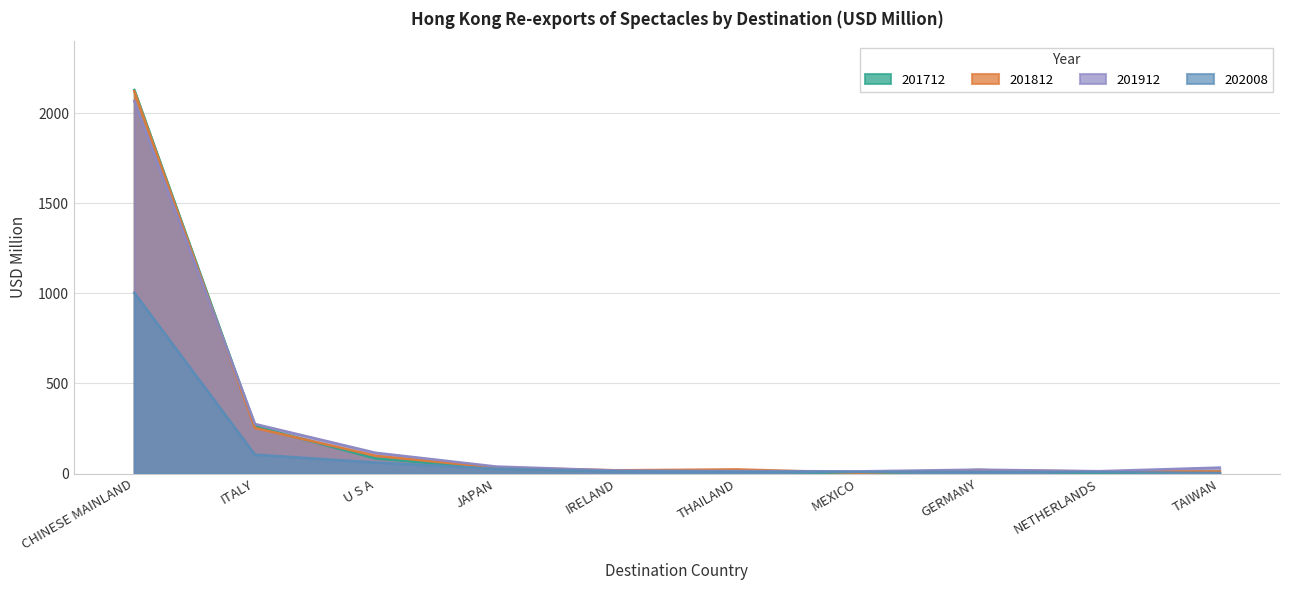

Reading left to right, transcribe all the data shown in this chart.

201712: 2129.3	262.7	83.8	28.5	16.1	15.9	1.5	20.0	1.6	10.2
201812: 2122.4	253.5	98.7	32.9	18.4	23.3	4.6	19.4	11.6	11.9
201912: 2068.5	275.4	115.7	39.2	17.1	14.4	12.4	21.9	13.3	33.4
202008: 1003.6	105.3	61.5	27.1	12.5	9.9	9.6	8.8	8.6	3.1